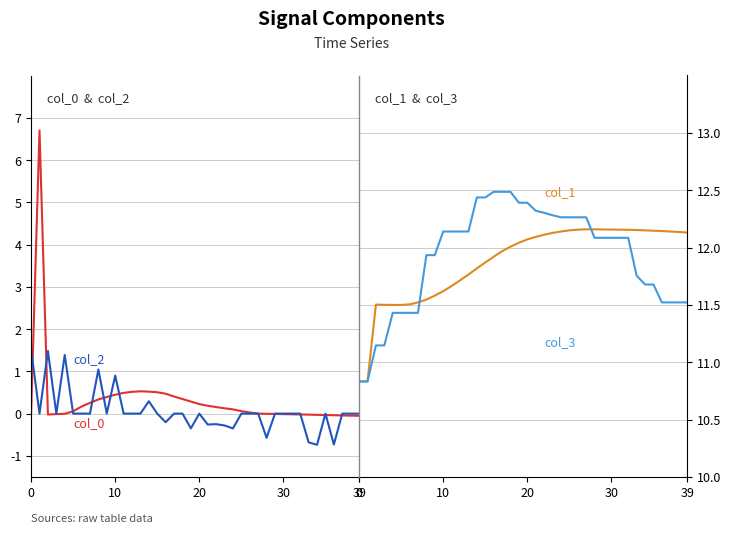

Is it true that col_3 equals 16.7 at 12?

False